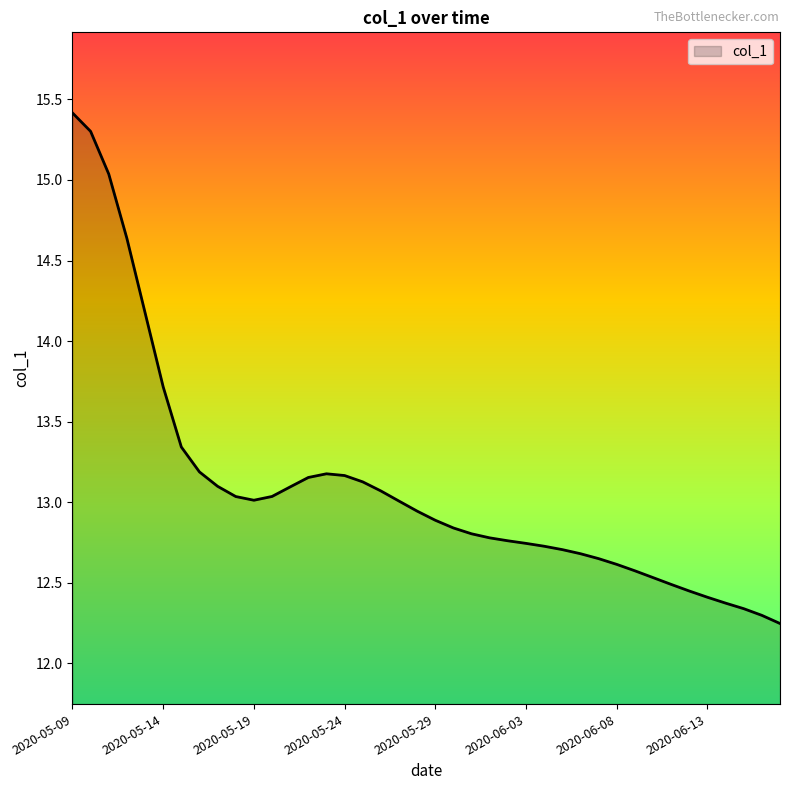

What is the maximum value shown in the chart?

15.4